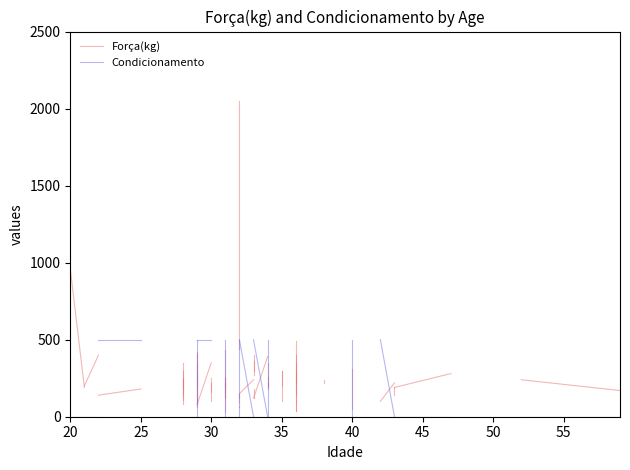

The value of Condicionamento at 20 is 0. True or false?

True